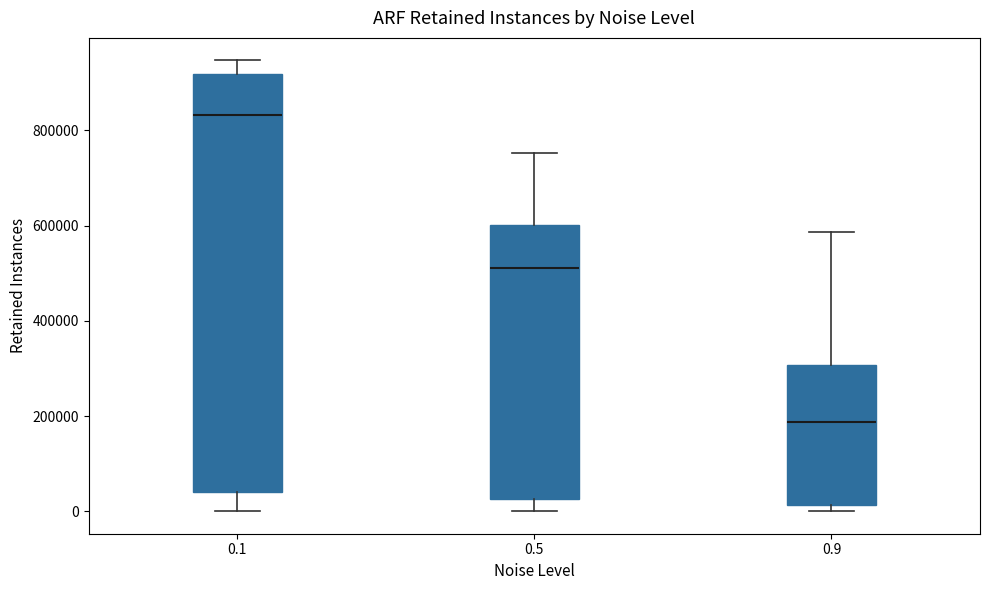

Reading left to right, transcribe this box plot: for each box, give where its median line is, the range the box spans, and where its two whiskers end, as read against the y-axis. The values are not printed on the chart, so give them approximately, as read against the axis.

0.1: median 840000, box 40000 to 920000, whiskers 0 to 940000
0.5: median 520000, box 20000 to 600000, whiskers 0 to 760000
0.9: median 180000, box 20000 to 300000, whiskers 0 to 580000